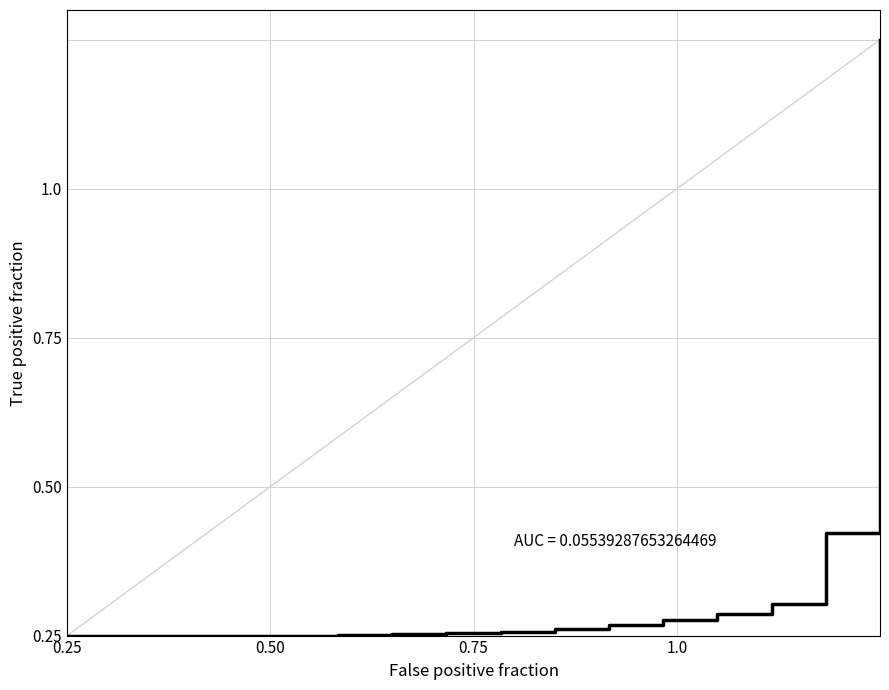

Does the chart display data point markers on the line(s)?

No